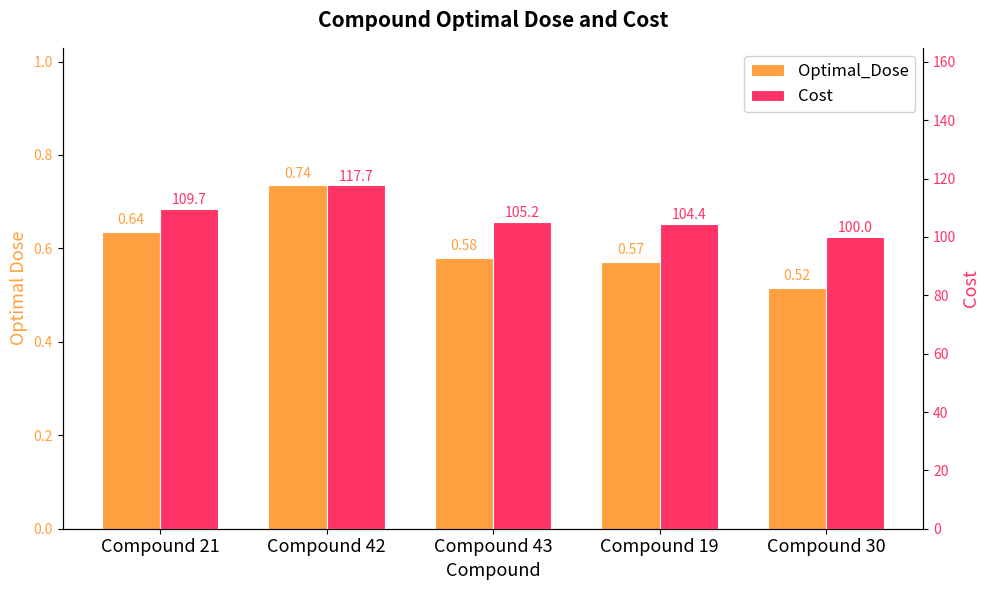

What is the maximum value for Optimal_Dose?

0.7